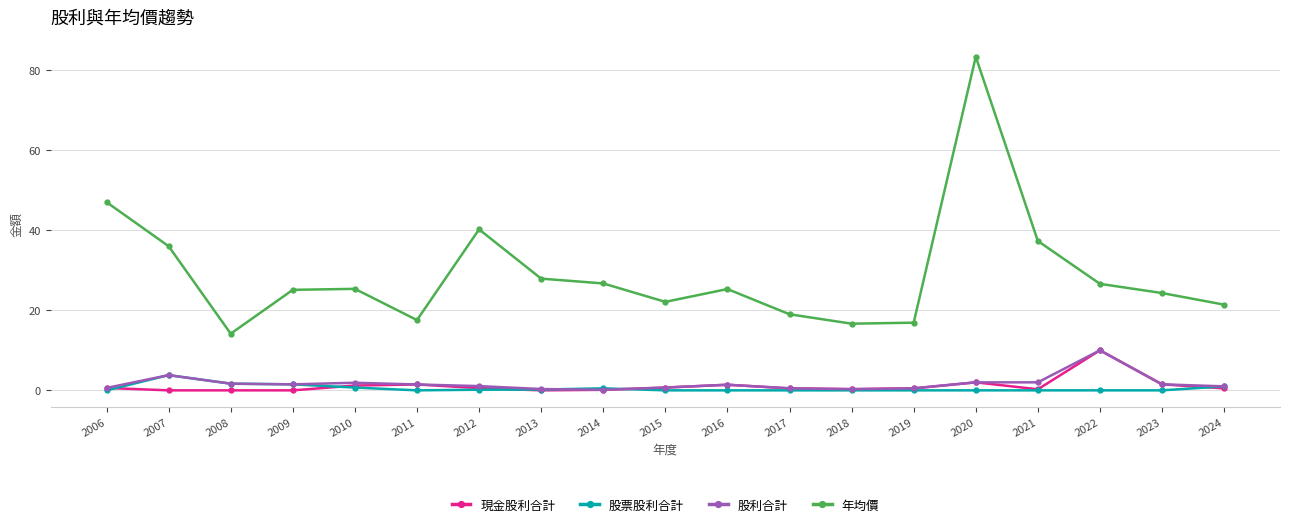

Where is the first local maximum for 股利合計?

2007